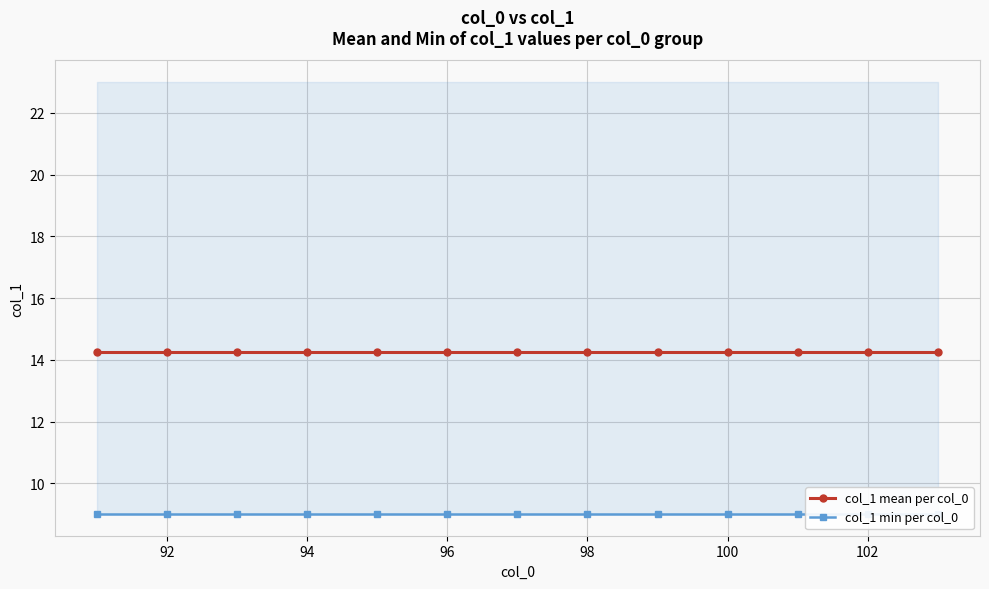

True or false: col_1 mean per col_0 and col_1 min per col_0 cross at least once.

False